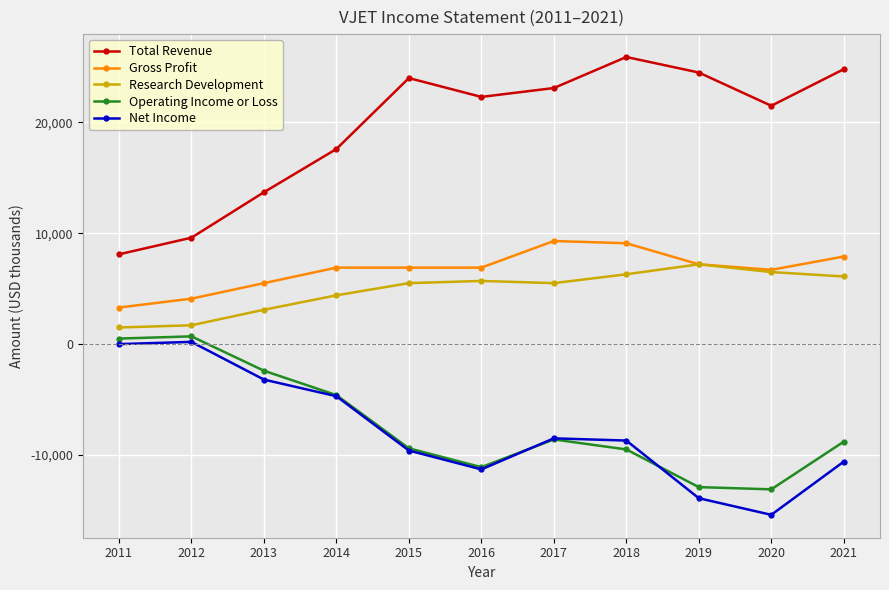

Is the value of Operating Income or Loss at 2018 greater than the value of Research Development at 2016?

No